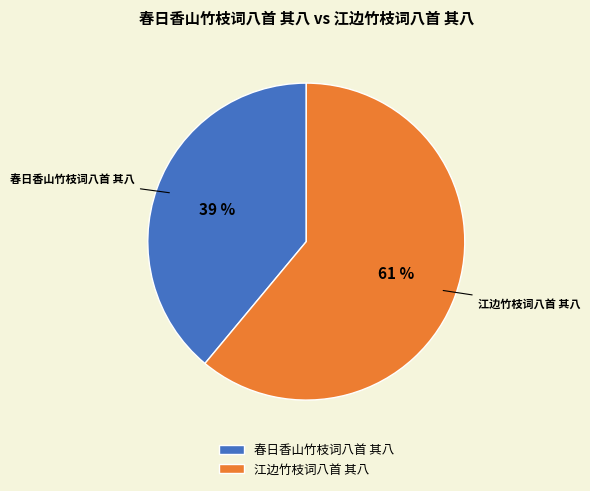

Which has a higher value, 春日香山竹枝词八首 其八 or 江边竹枝词八首 其八?

江边竹枝词八首 其八